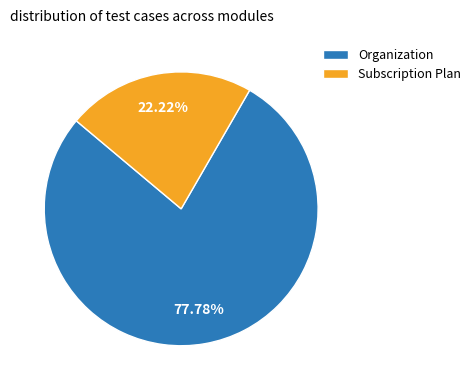

Which category has the smallest portion of the pie?

Subscription Plan